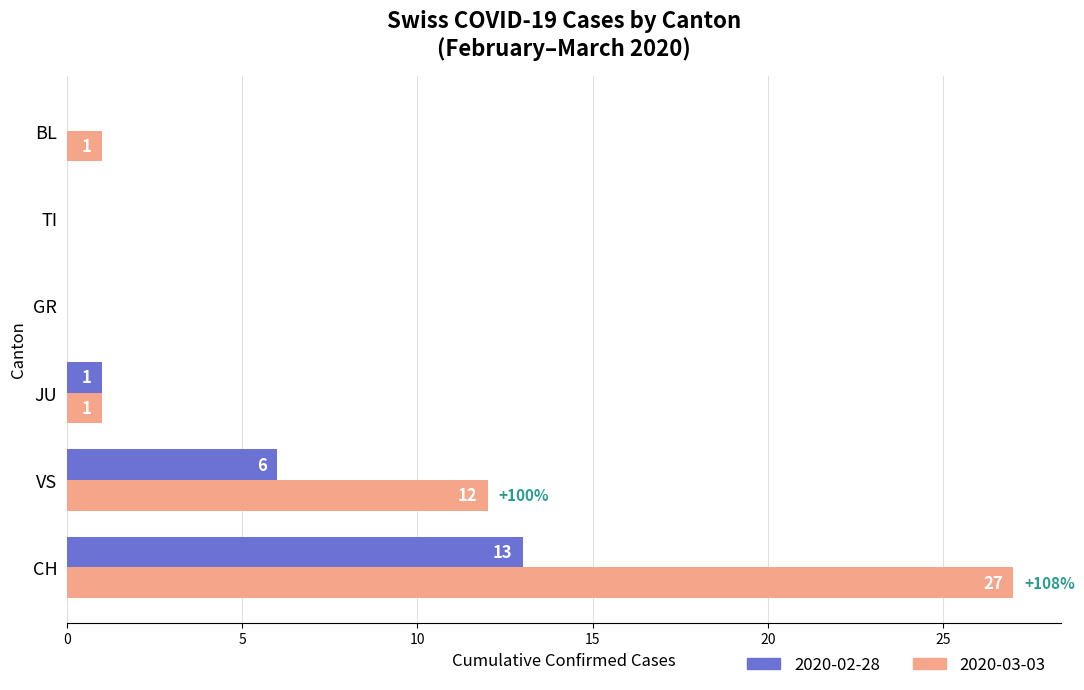

Which series changed the most between JU and BL?

2020-02-28